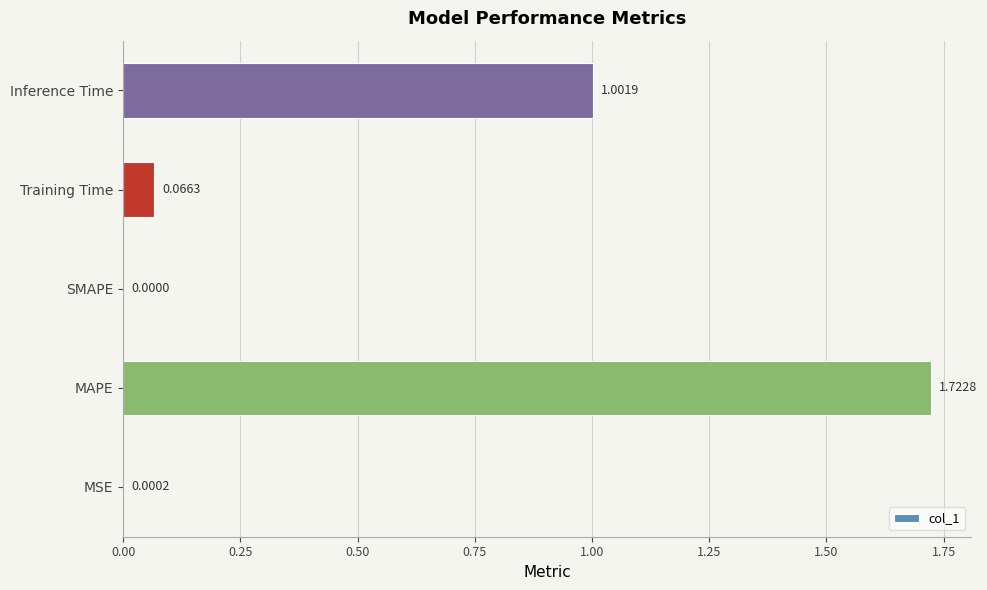

Which category has the highest value across all series?

MAPE